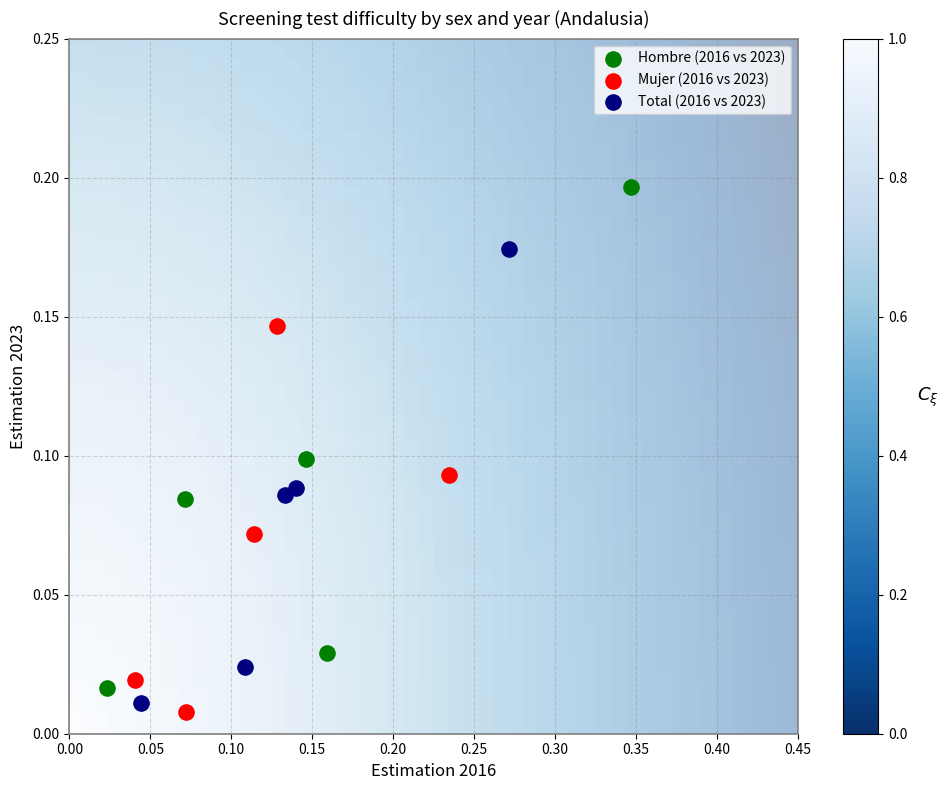

Which series reaches the minimum Y coordinate?

Mujer (2016 vs 2023)